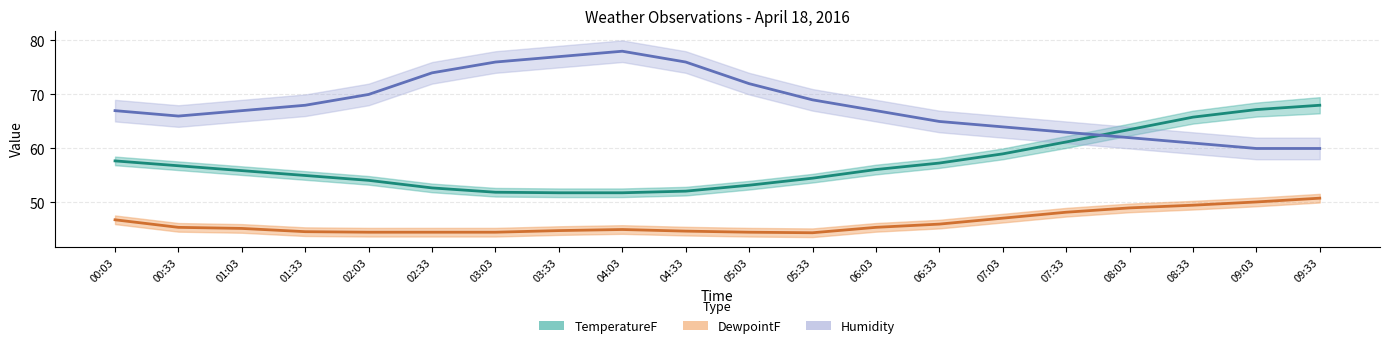

How many lines are shown in the chart?

3